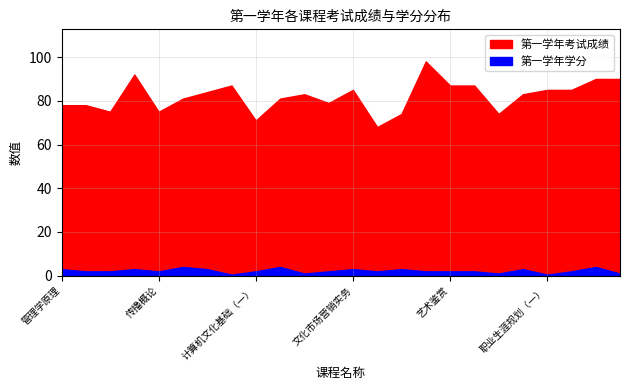

Which category has the lowest value in the 第一学年考试成绩 series?

文化创意与策划实务